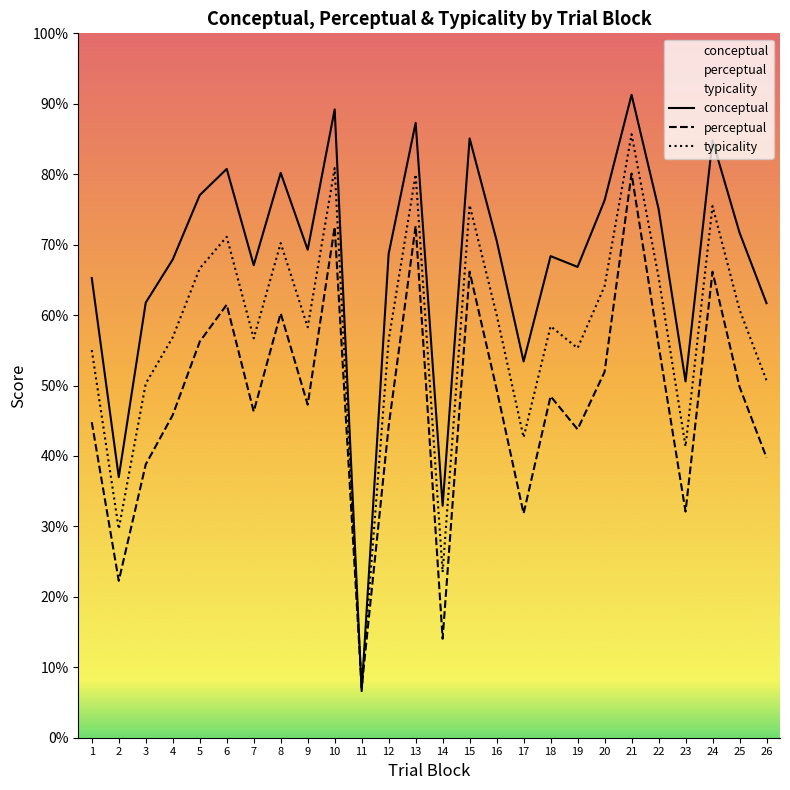

List the series in order of their overall mean, highest first.

conceptual, typicality, perceptual